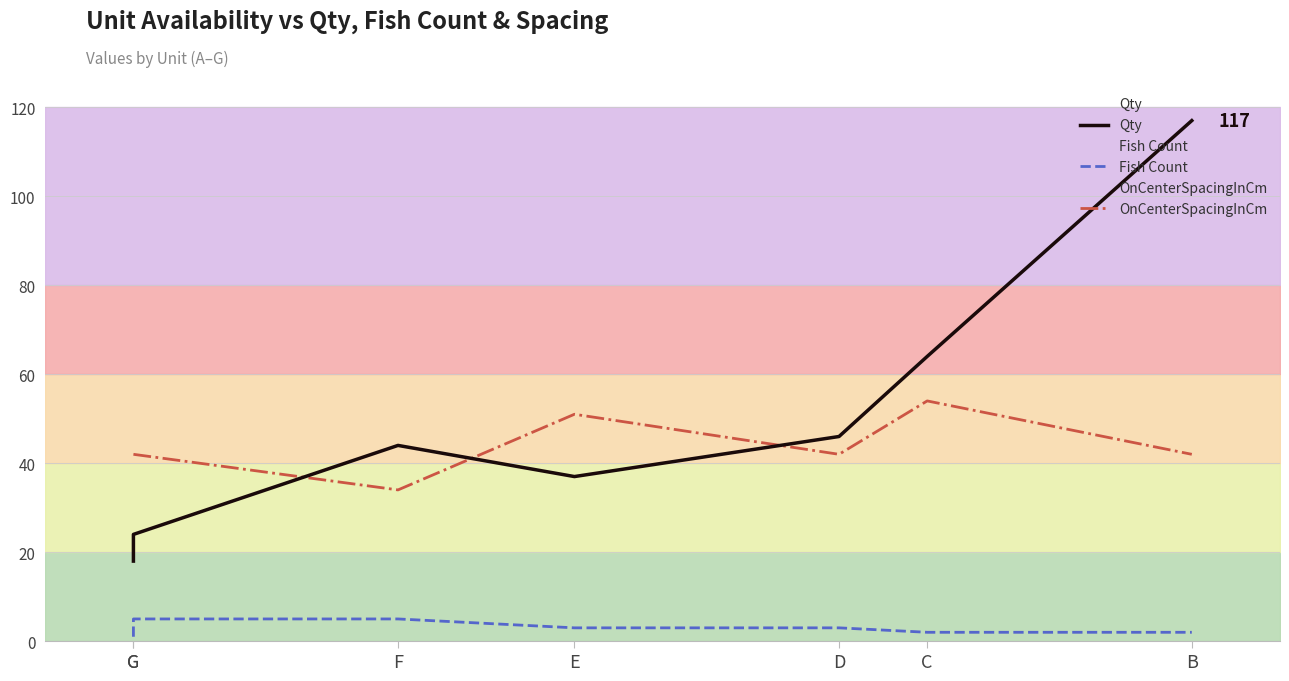

What is the sum of the OnCenterSpacingInCm values at D and B?

84